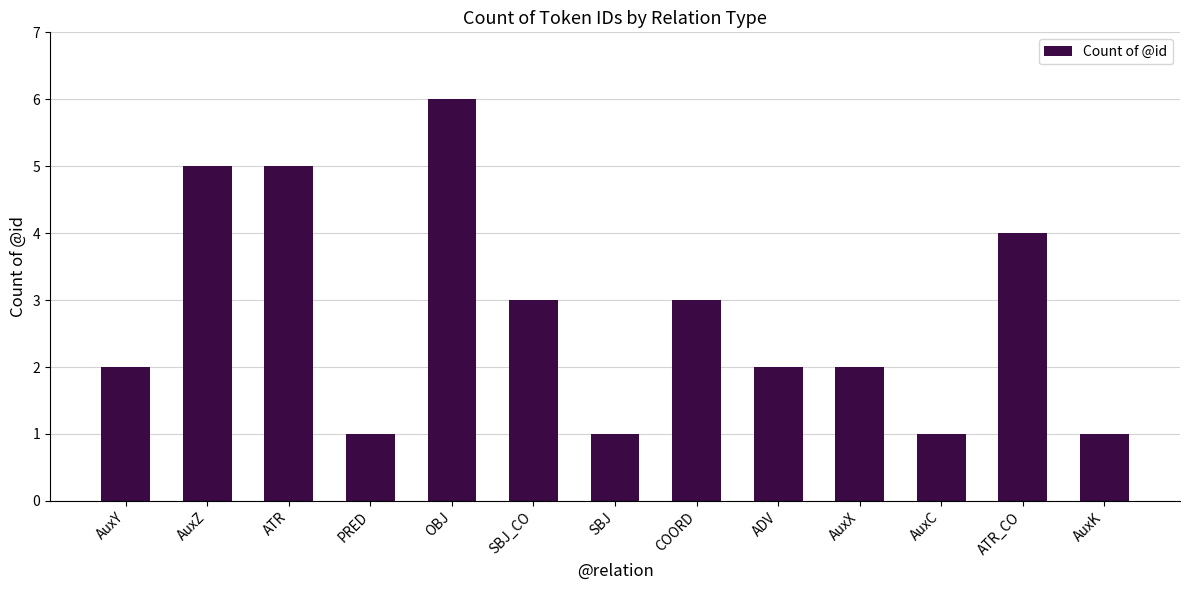

At which category does the chart reach its peak across all series?

OBJ